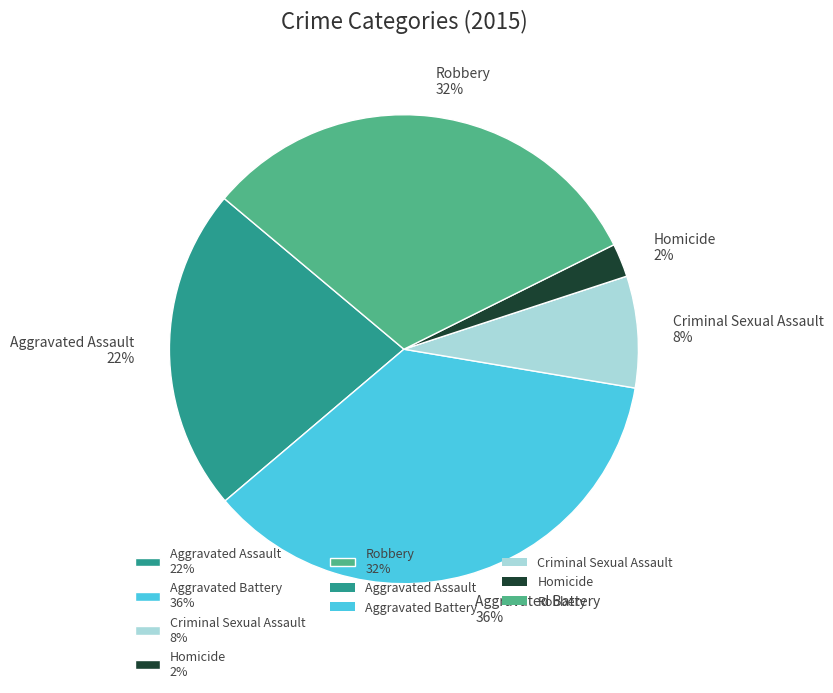

Does any single category account for the majority?

No